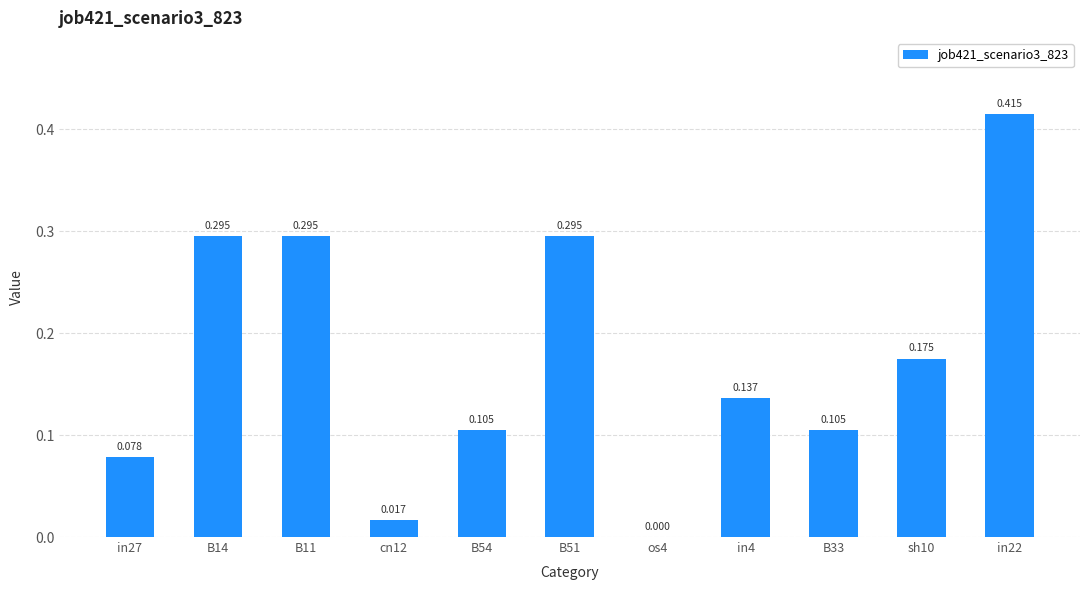

Which has a higher value, in22 or B33?

in22